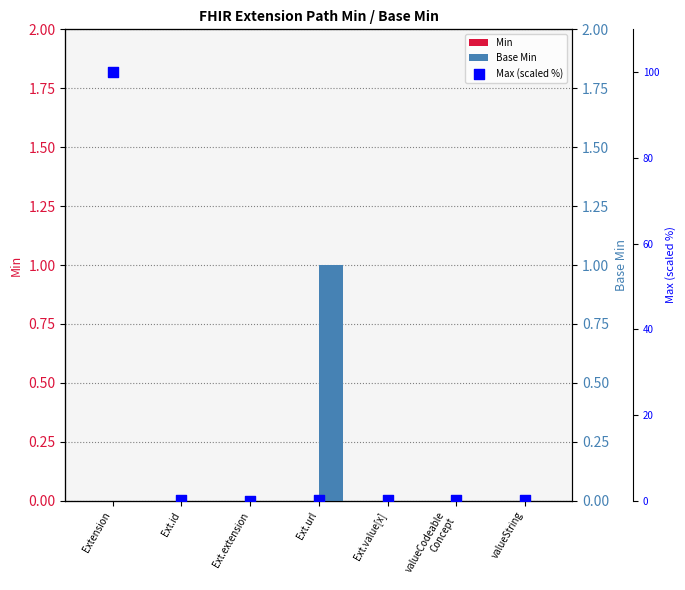

Is the value of Min at Ext.extension greater than the value of Base Min at Ext.id?

No